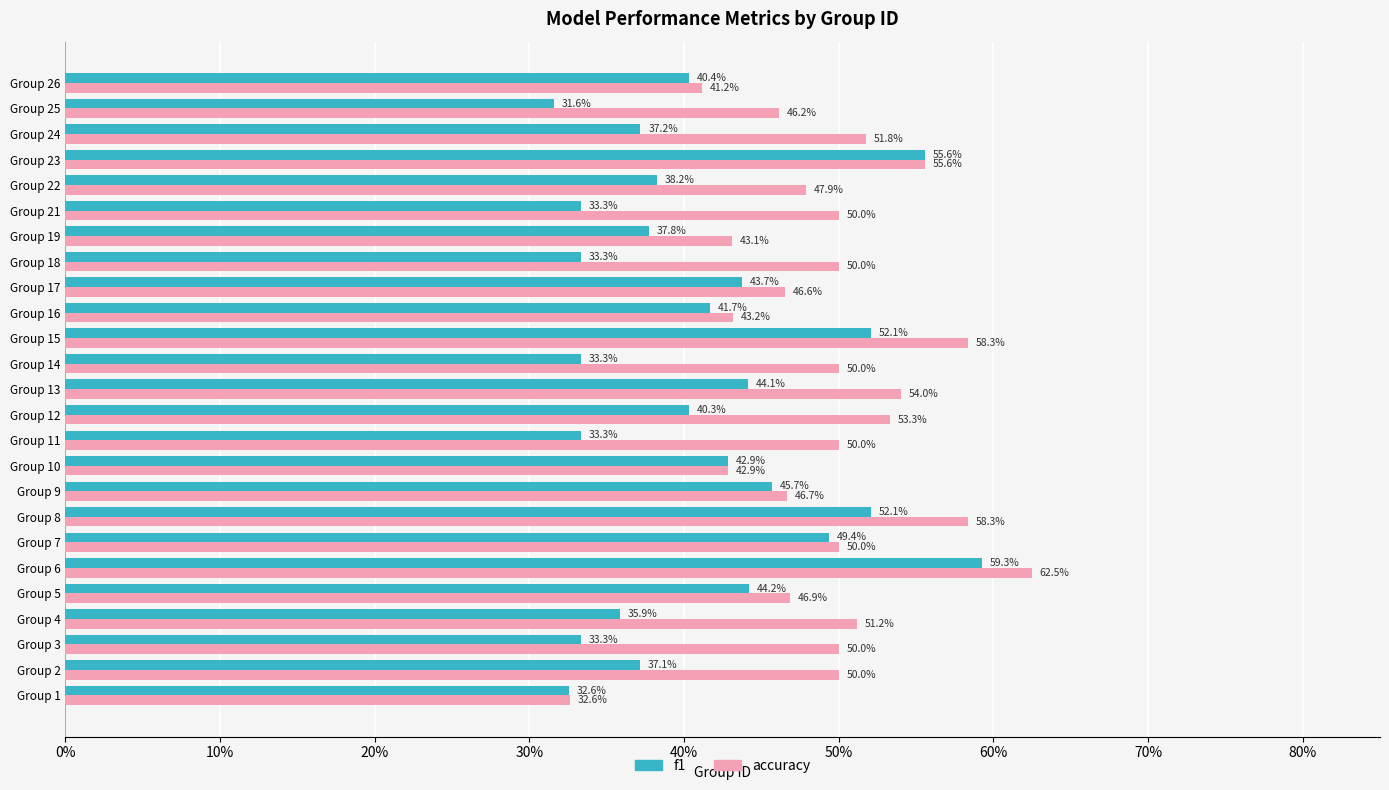

What are all the series names shown in the legend?

f1, accuracy